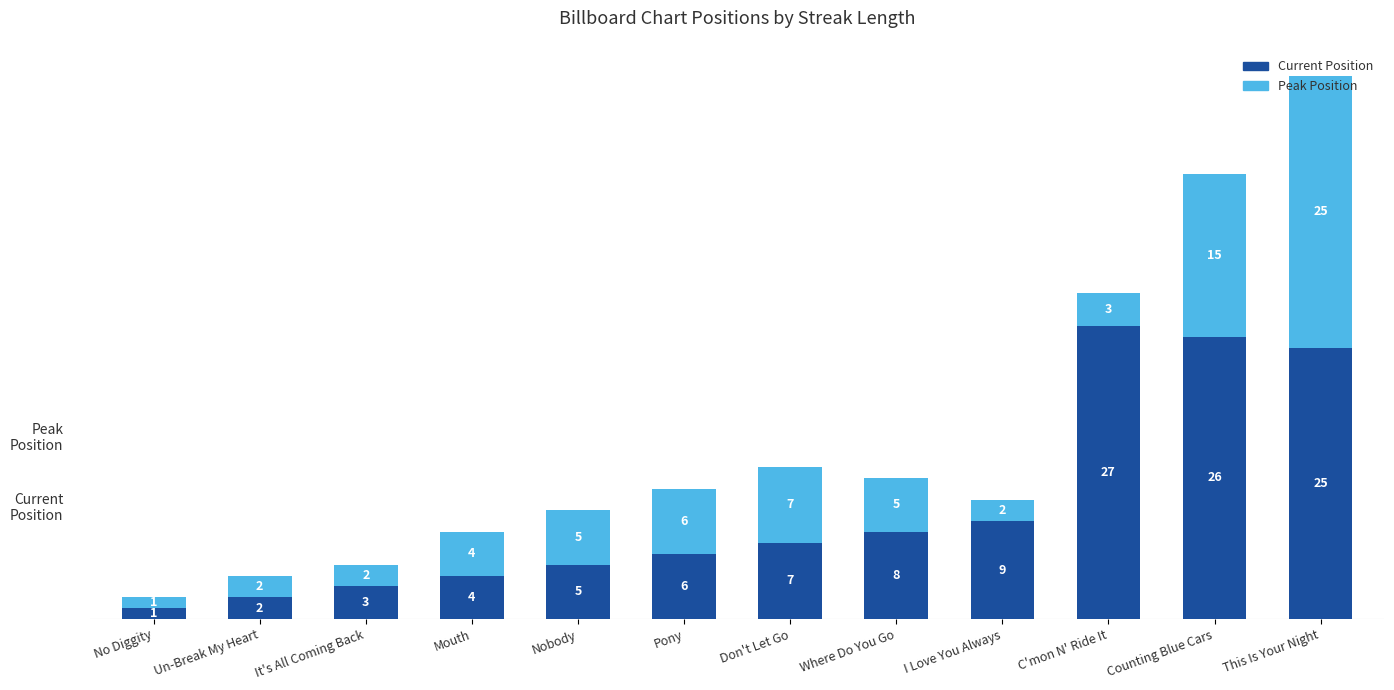

What is the difference between the maximum and second lowest values in the Current Position series?

25